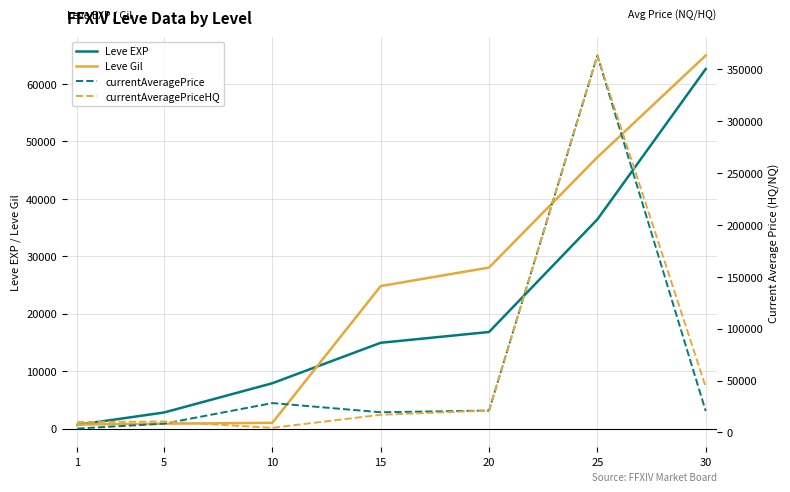

Which series ends up on top after the final intersection of currentAveragePrice and Leve EXP?

Leve EXP